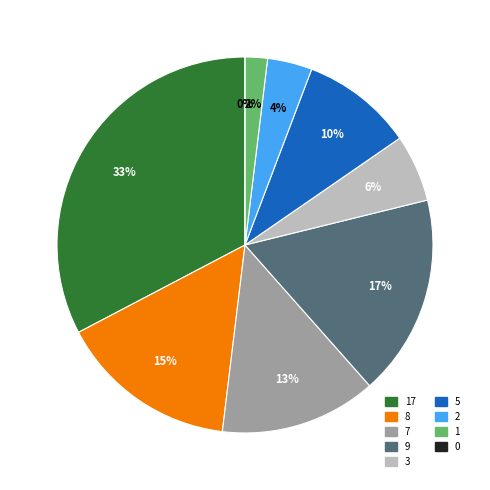

Rank the categories by value from lowest to highest.

0, 1, 2, 3, 5, 7, 8, 9, 17